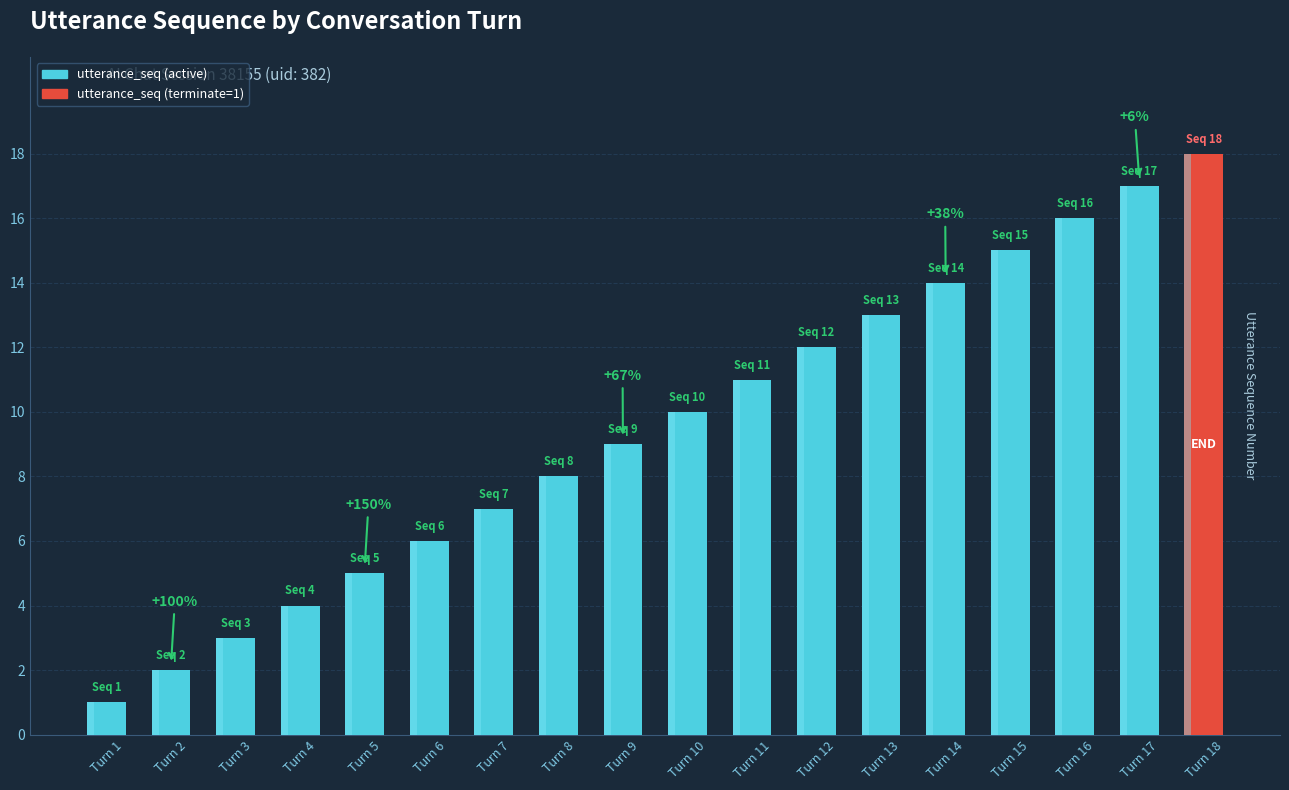

What is the minimum value shown in the chart?

1